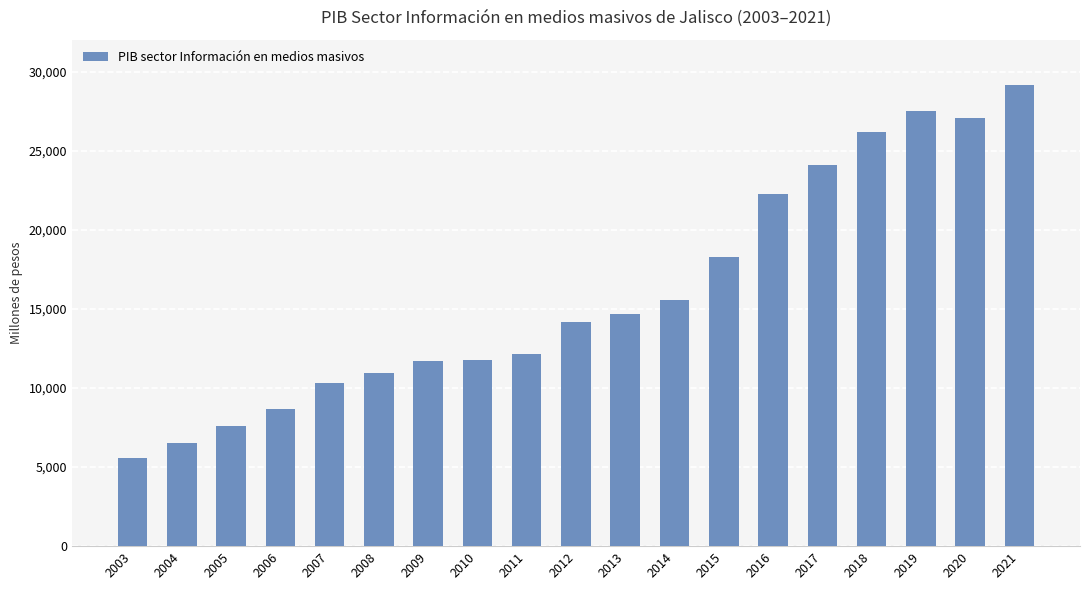

What is the change in value from 2006 to 2020?

+18420.3